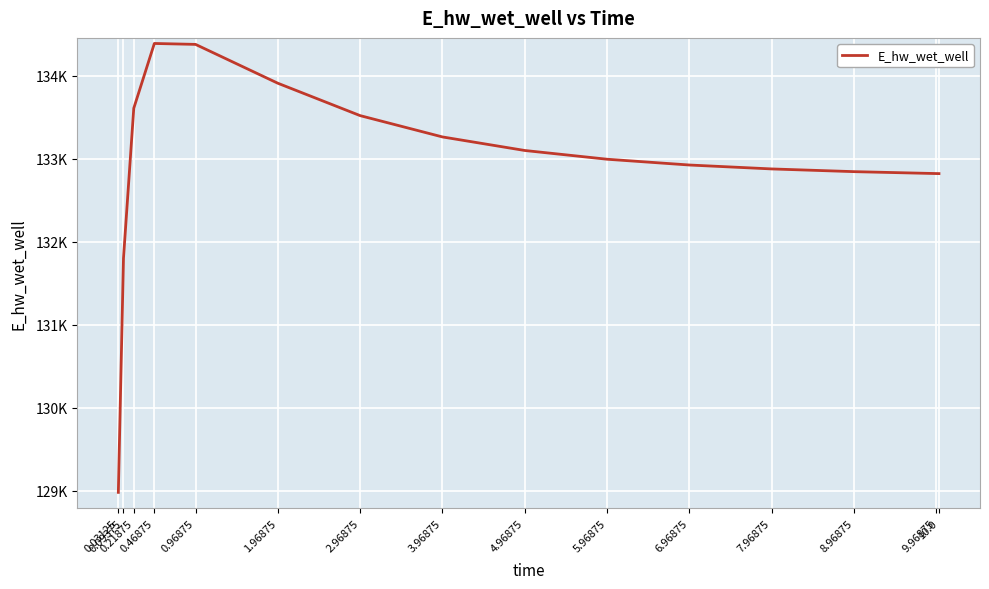

Is this an area chart (filled region under the line)?

No